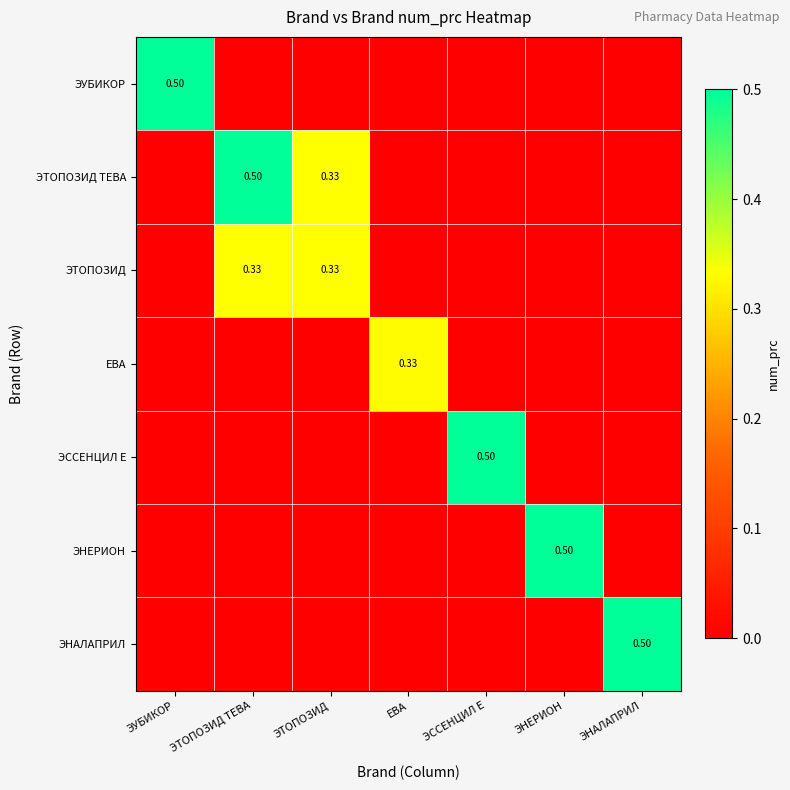

Rank the series at ЭССЕНЦИЛ Е from highest to lowest value.

ЭССЕНЦИЛ Е, ЭУБИКОР, ЭТОПОЗИД ТЕВА, ЭТОПОЗИД, ЕВА, ЭНЕРИОН, ЭНАЛАПРИЛ